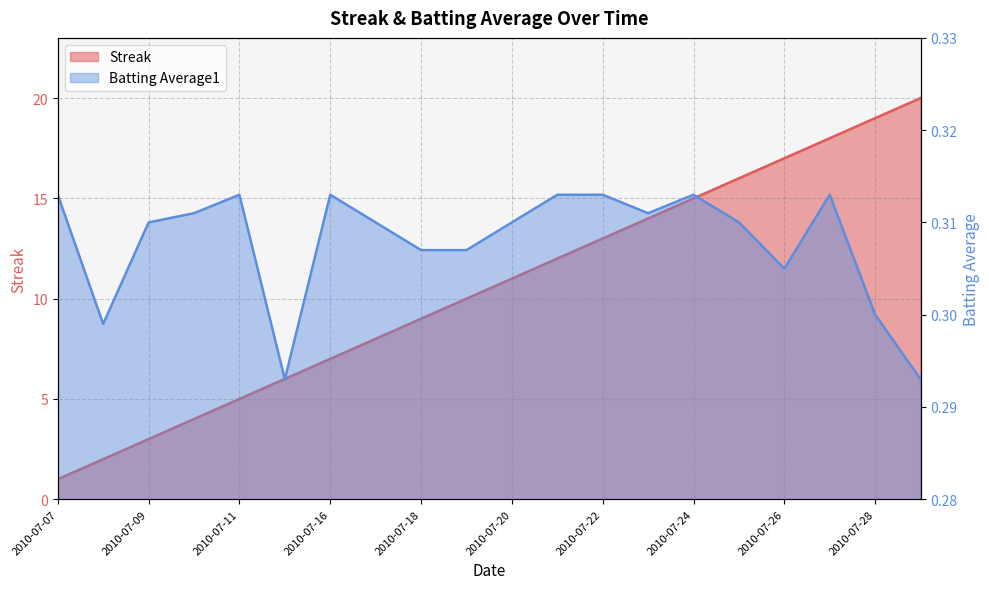

Which category has the highest value in the Streak series?

2010-07-29